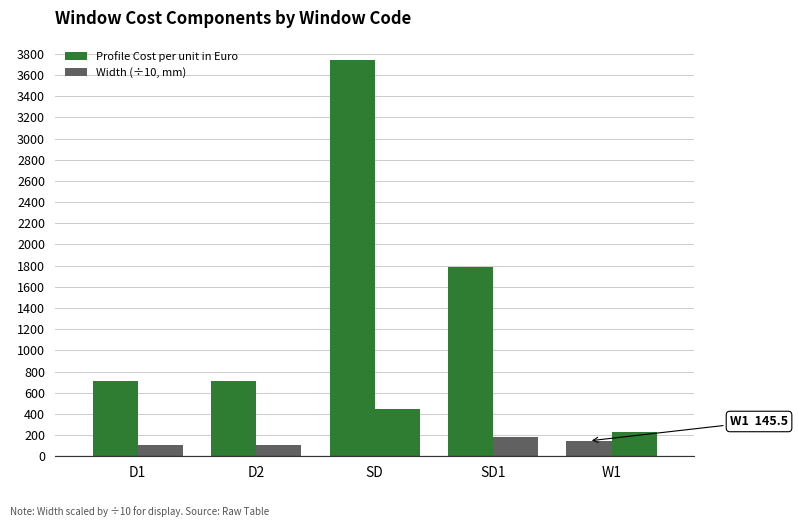

How many bars are there in each group?

2